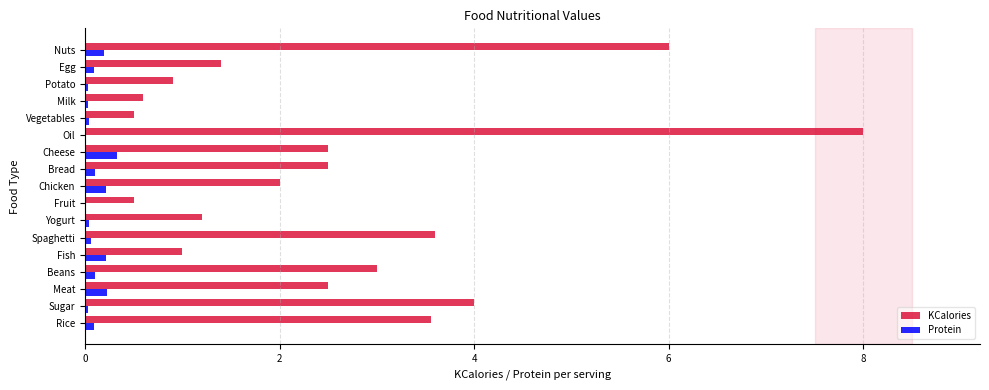

Is the value of KCalories at Milk greater than the value of Protein at Spaghetti?

Yes